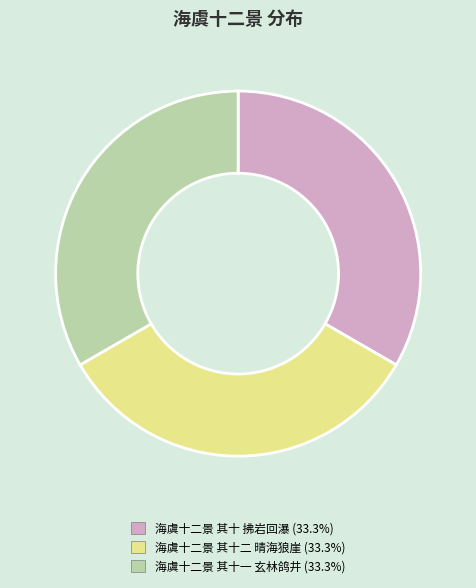

What is the ratio of the value at 海虞十二景 其十 拂岩回瀑 (33.3%) to the value at 海虞十二景 其十一 玄林鸽井 (33.3%)?

1.0